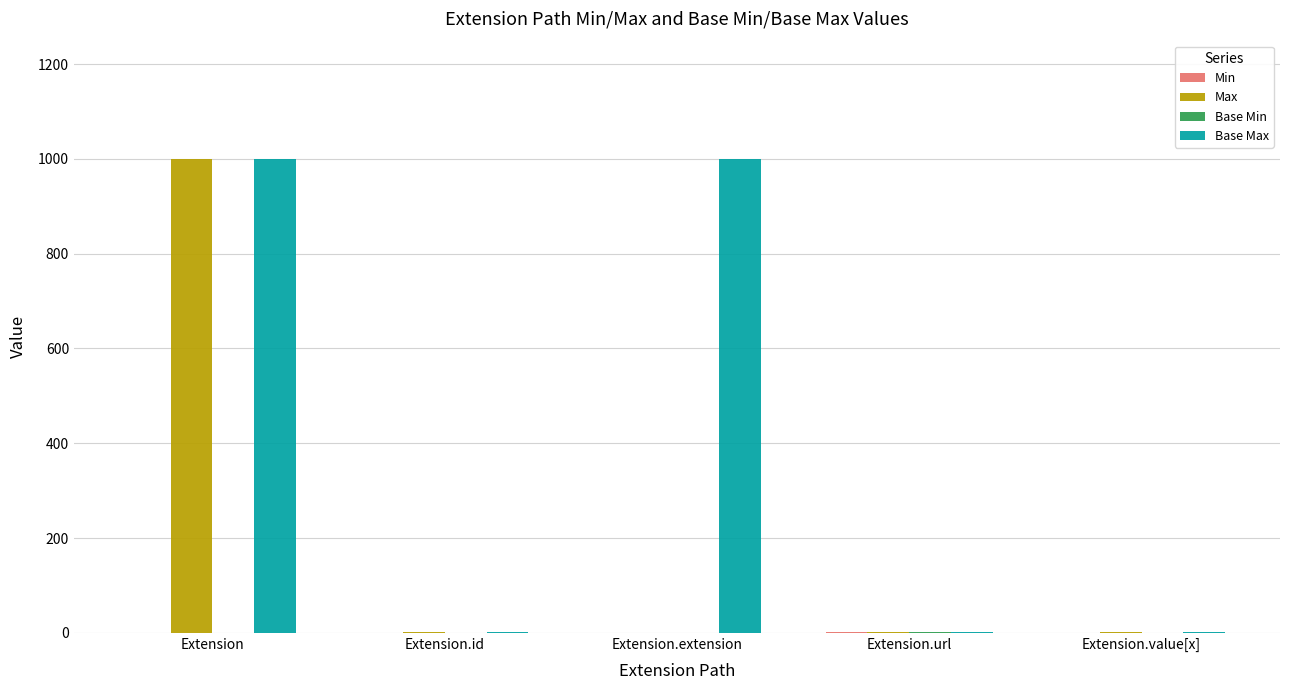

What is the highest value of the Base Max series?

999